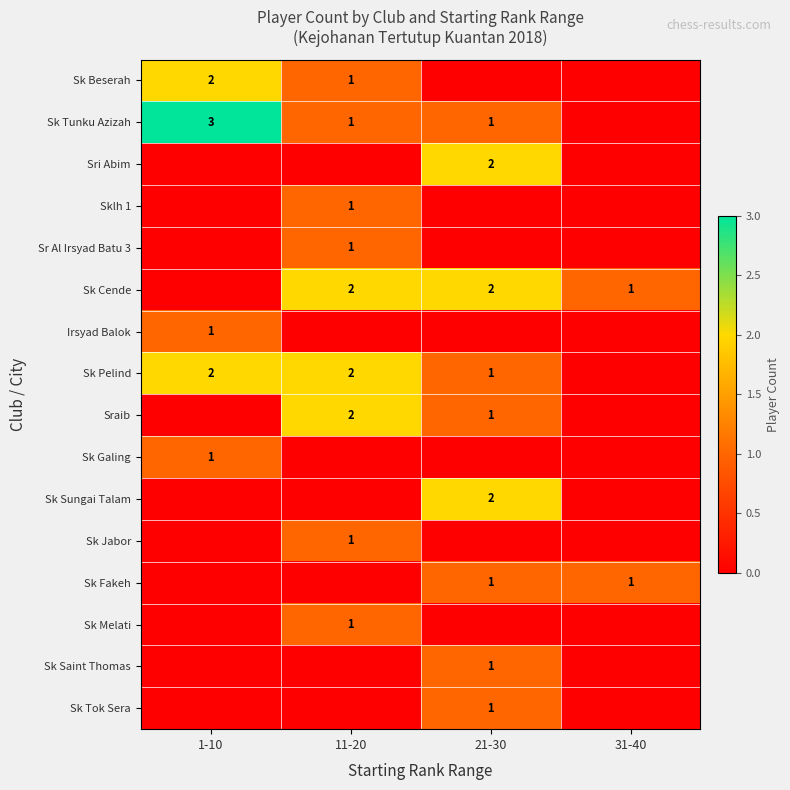

Which has a higher value, 11-20 or 31-40?

11-20